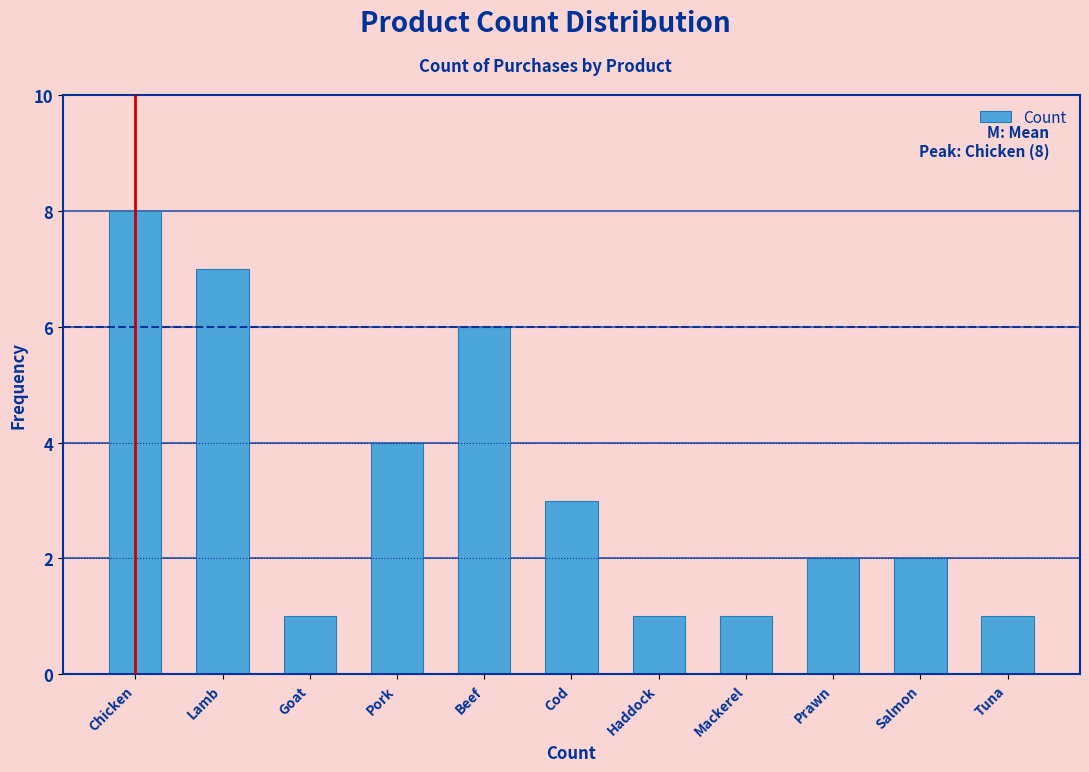

Reading left to right, list all the values displayed in this chart.

Chicken=8	Lamb=7	Goat=1	Pork=4	Beef=6	Cod=3	Haddock=1	Mackerel=1	Prawn=2	Salmon=2	Tuna=1